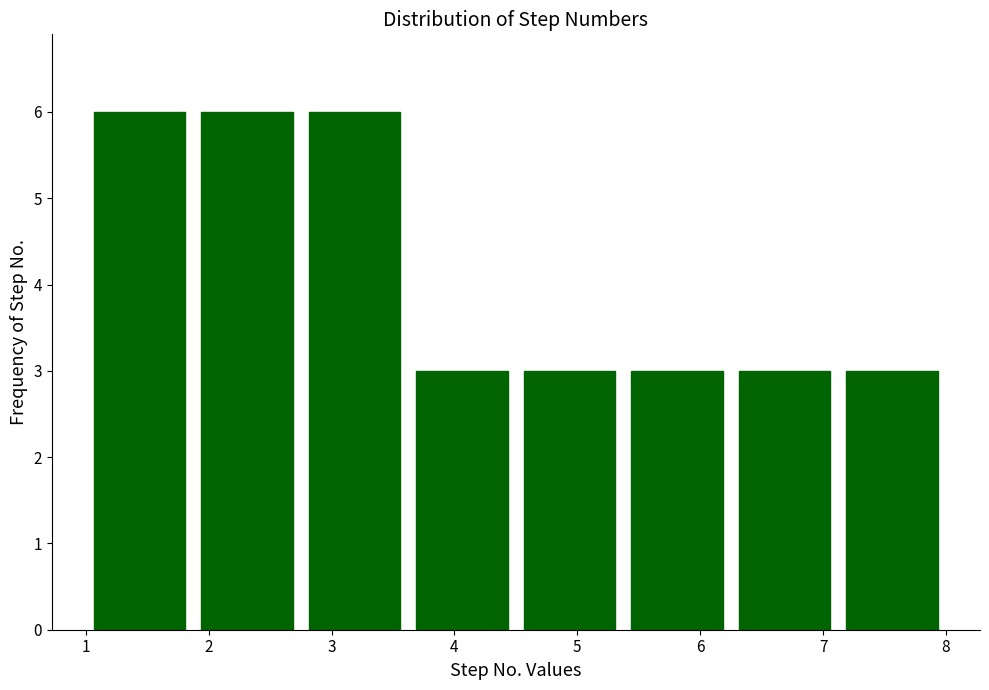

Reading left to right, transcribe this chart: for each bar, give the range it covers on the x-axis and its height. Neither the bar edges nor the heights are printed on the chart, so give them approximately, as read against the axes.

1.0 to 1.9: 6
1.9 to 2.8: 6
2.8 to 3.6: 6
3.6 to 4.5: 3
4.5 to 5.4: 3
5.4 to 6.3: 3
6.3 to 7.1: 3
7.1 to 8.0: 3